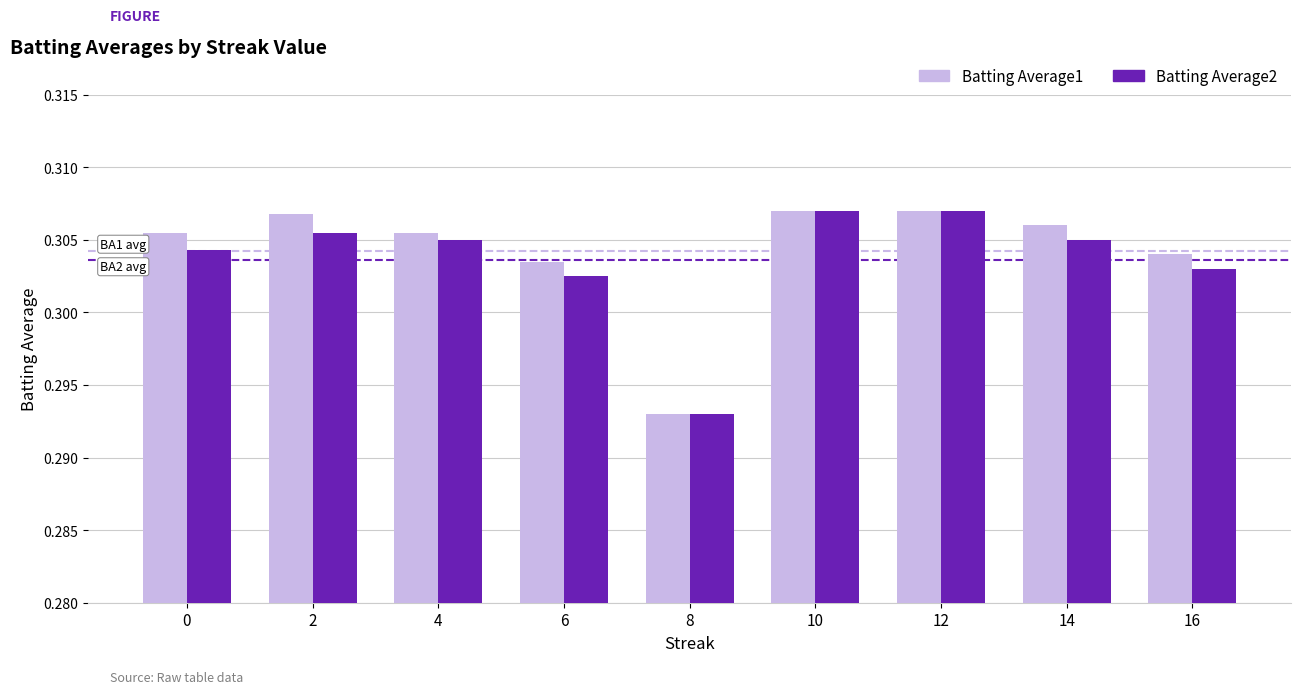

Are the bars grouped side by side (vs. stacked)?

Yes